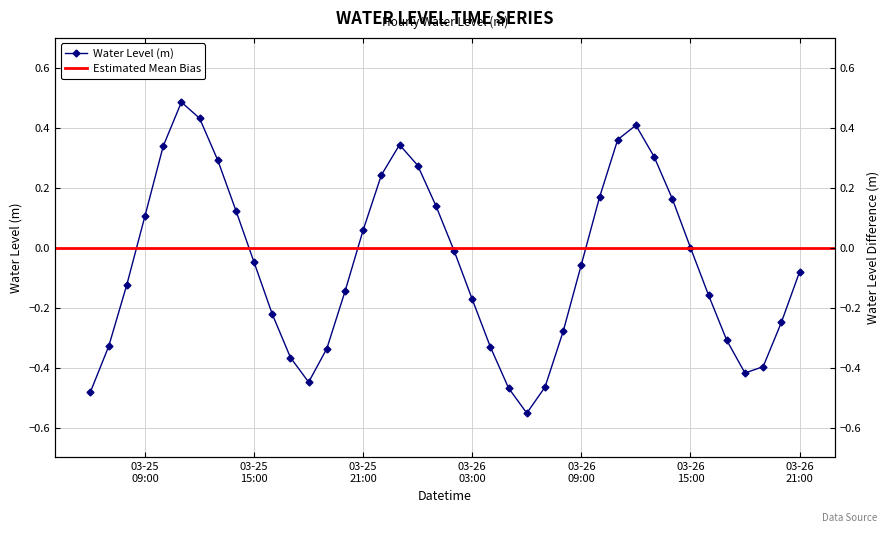

At which category does the chart reach its minimum across all series?

2023-03-26 06:00:00